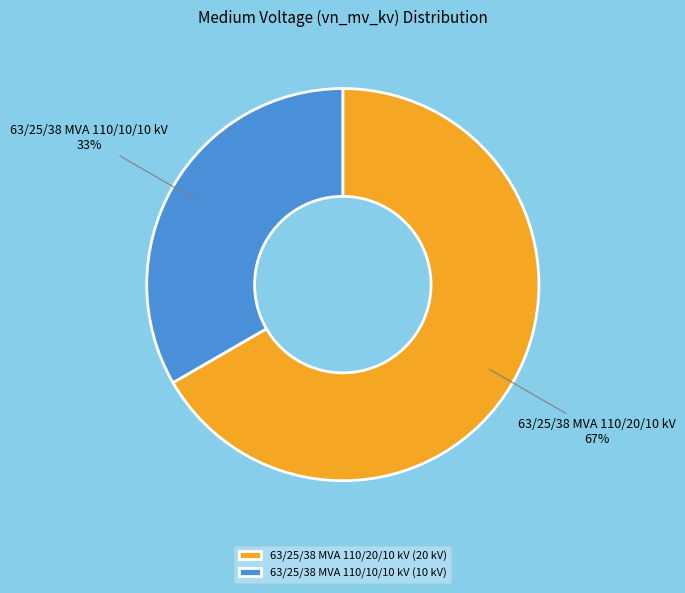

Which category has the biggest portion of the pie?

63/25/38 MVA 110/20/10 kV